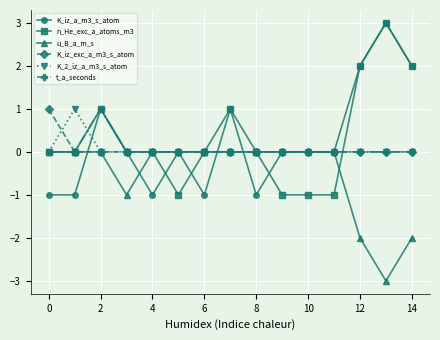

What is the minimum value shown in the chart?

-3